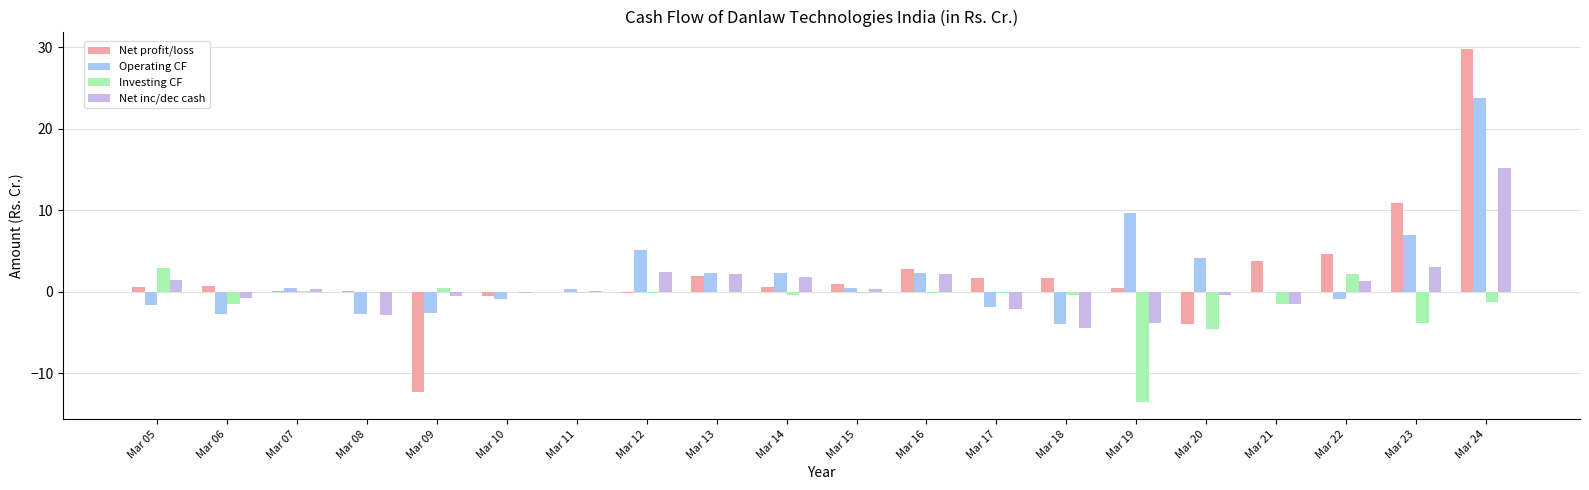

True or false: Net profit/loss has a value of -7.2 at Mar 09.

False